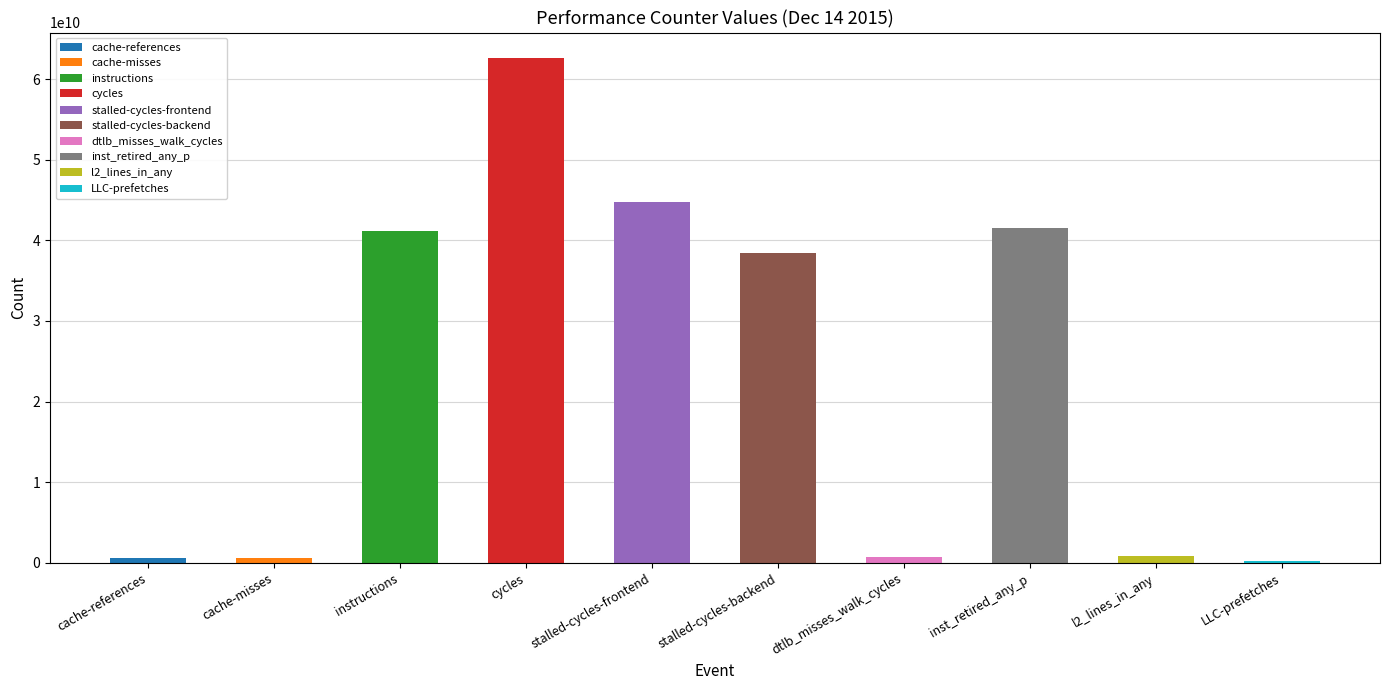

At which category does the chart reach its peak across all series?

cycles